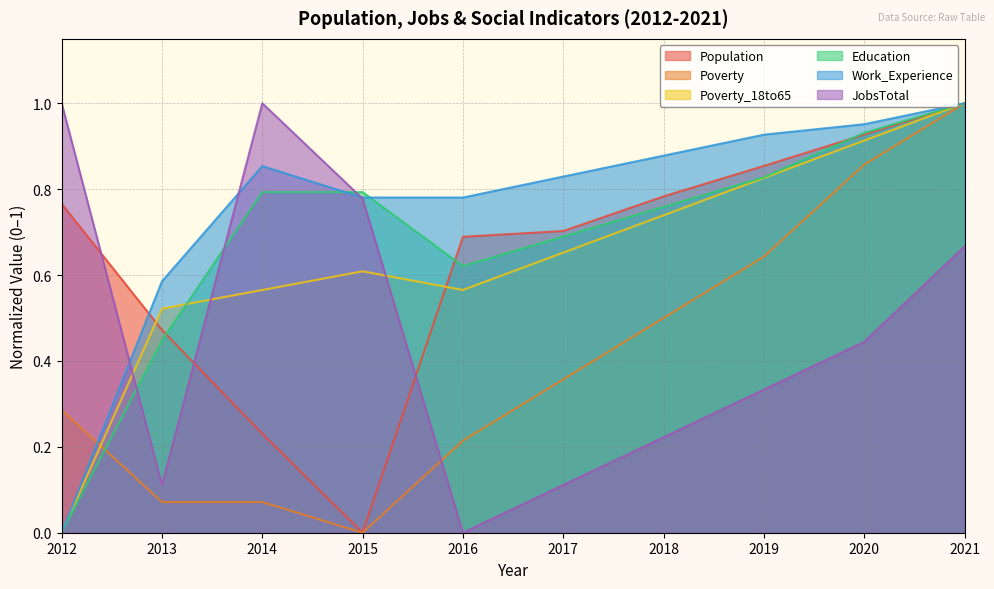

What are all the series names shown in the legend?

Population, Poverty, Poverty_18to65, Education, Work_Experience, JobsTotal